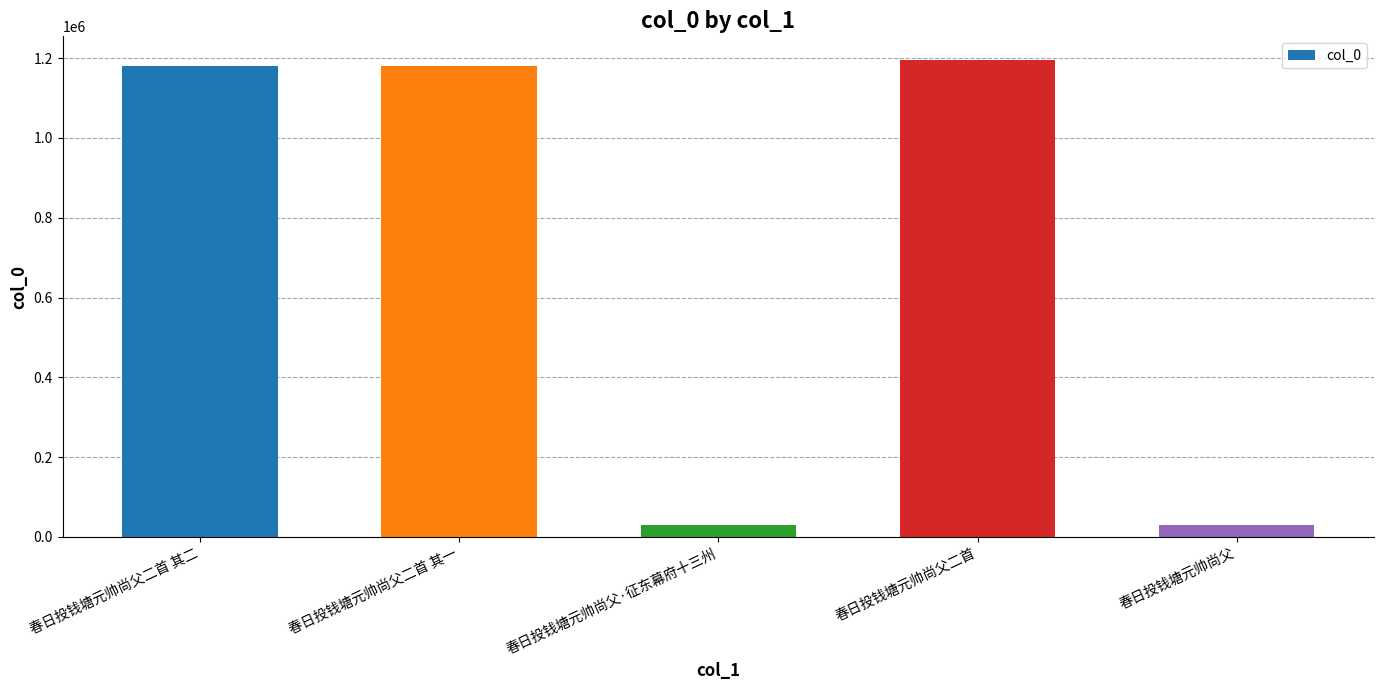

What is the minimum value shown in the chart?

30251